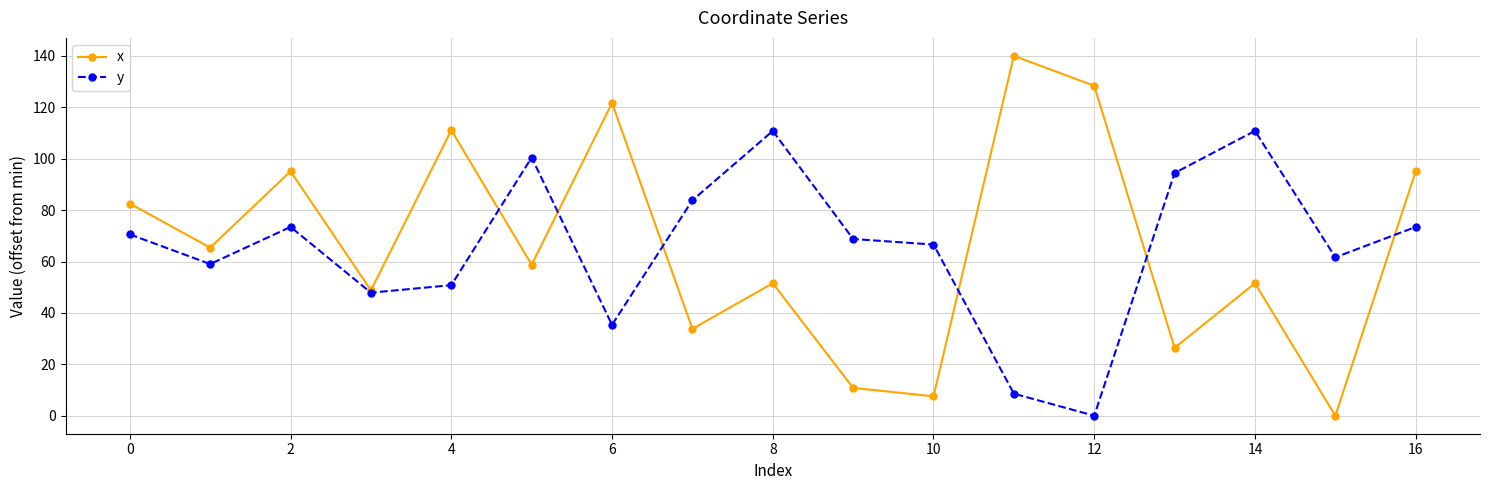

List the series in order of their peak value, lowest first.

y, x